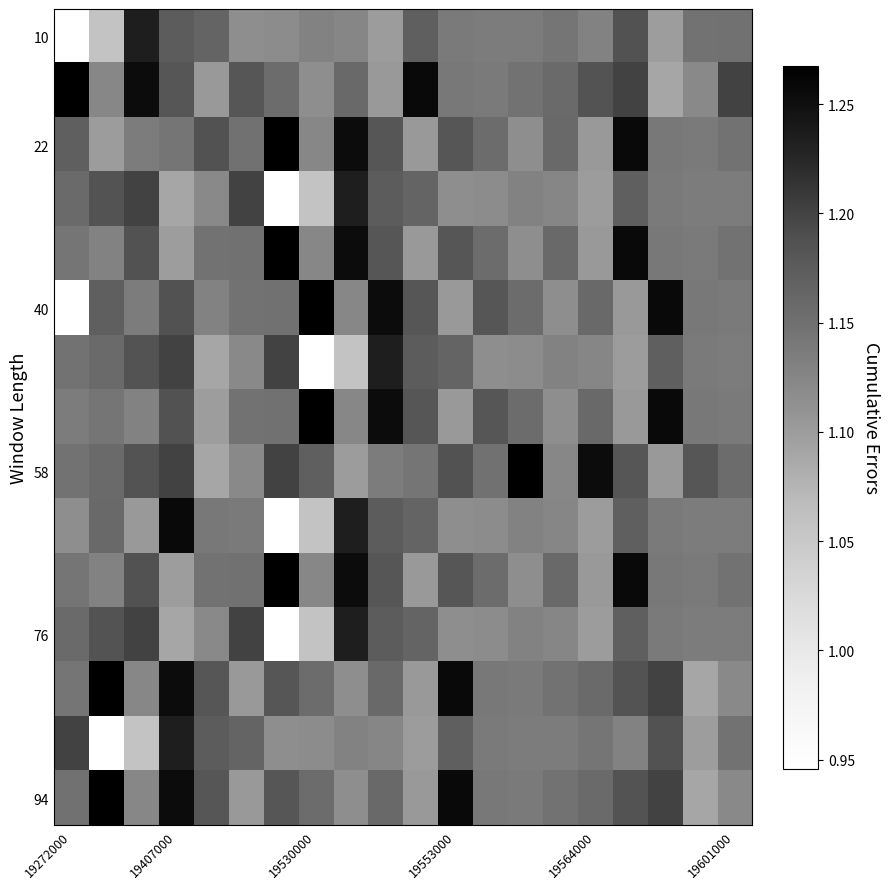

Which series has the largest range (max minus min)?

40